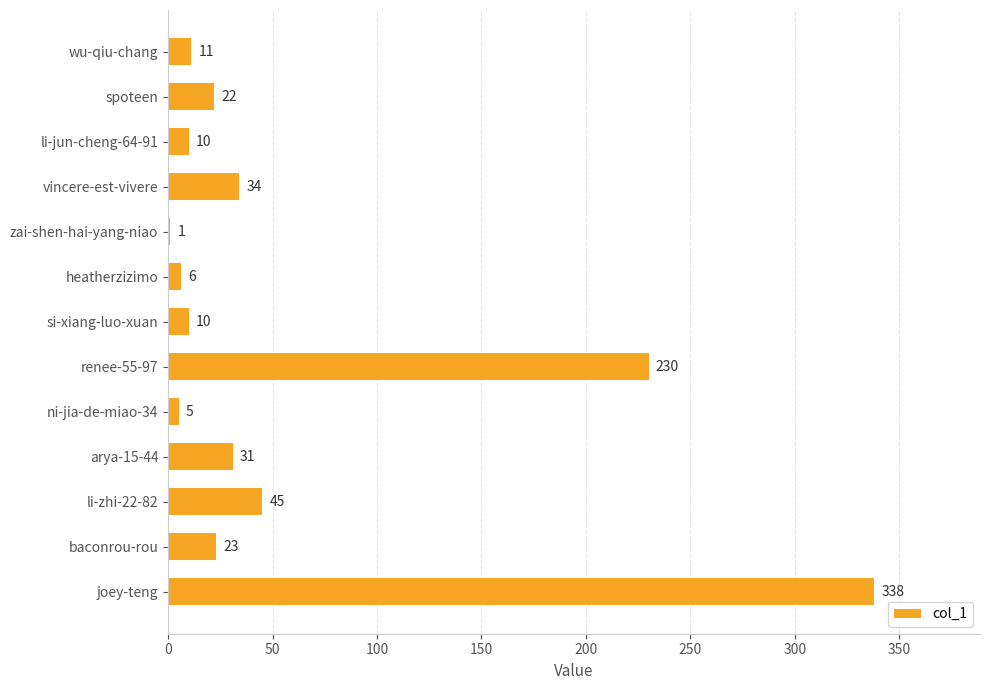

At which category does the chart reach its peak across all series?

joey-teng